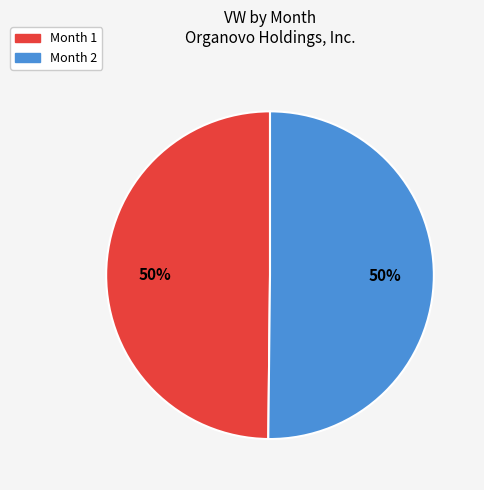

Approximately how many times larger is the value at Month 2 compared to Month 1?

1.0